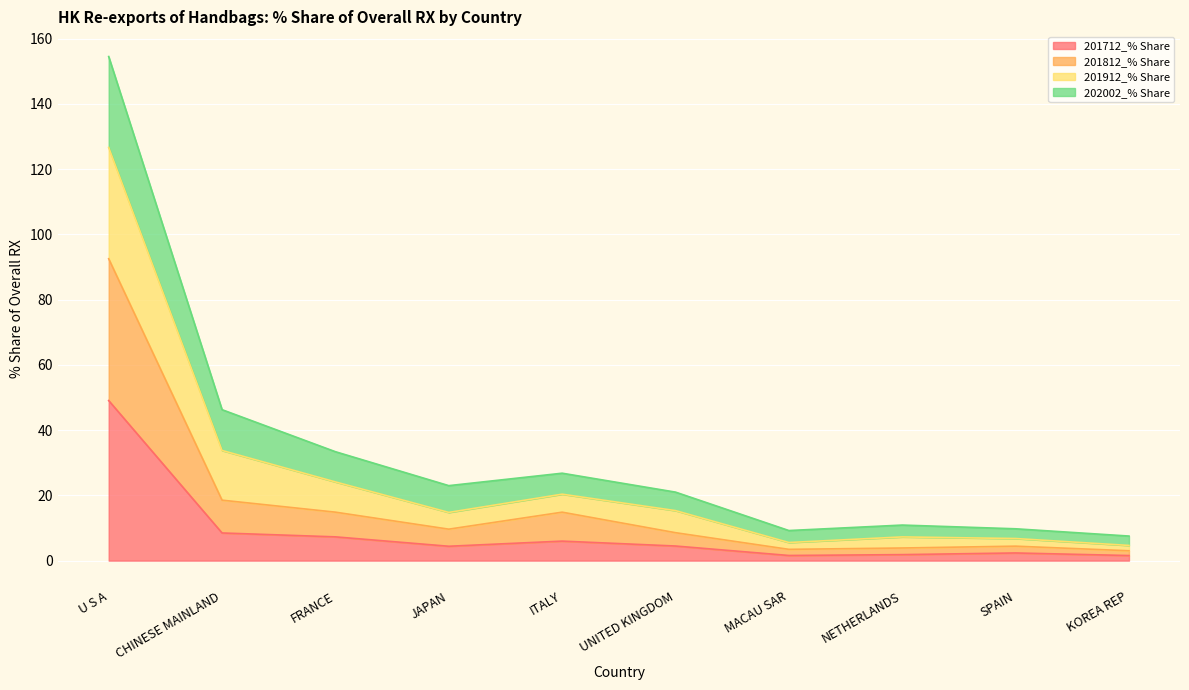

At KOREA REP, list the series in order from largest to smallest.

201912_% Share, 202002_% Share, 201812_% Share, 201712_% Share